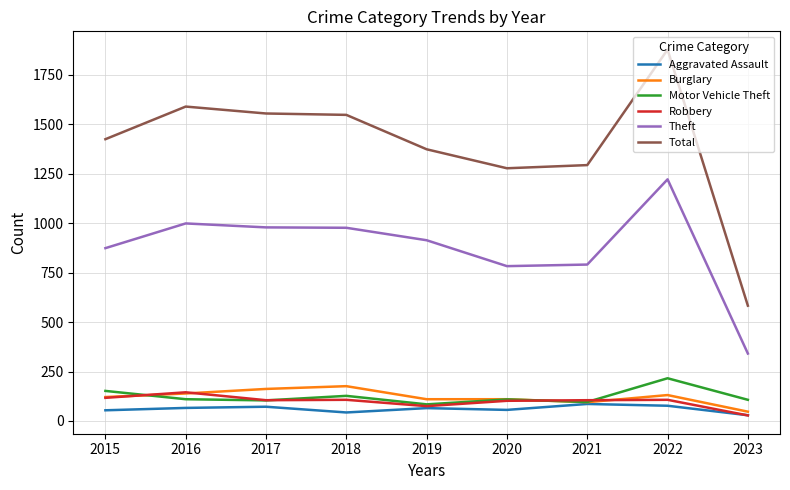

At which label does Robbery reach its minimum?

2023